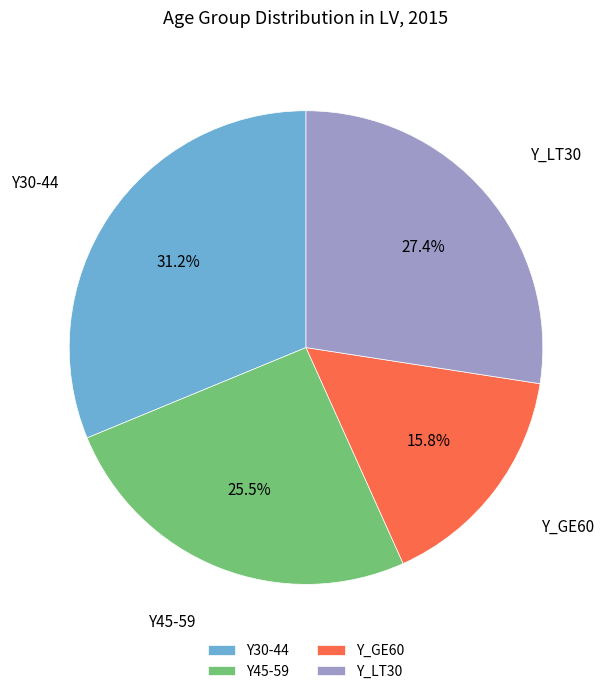

Does any single category account for the majority?

No